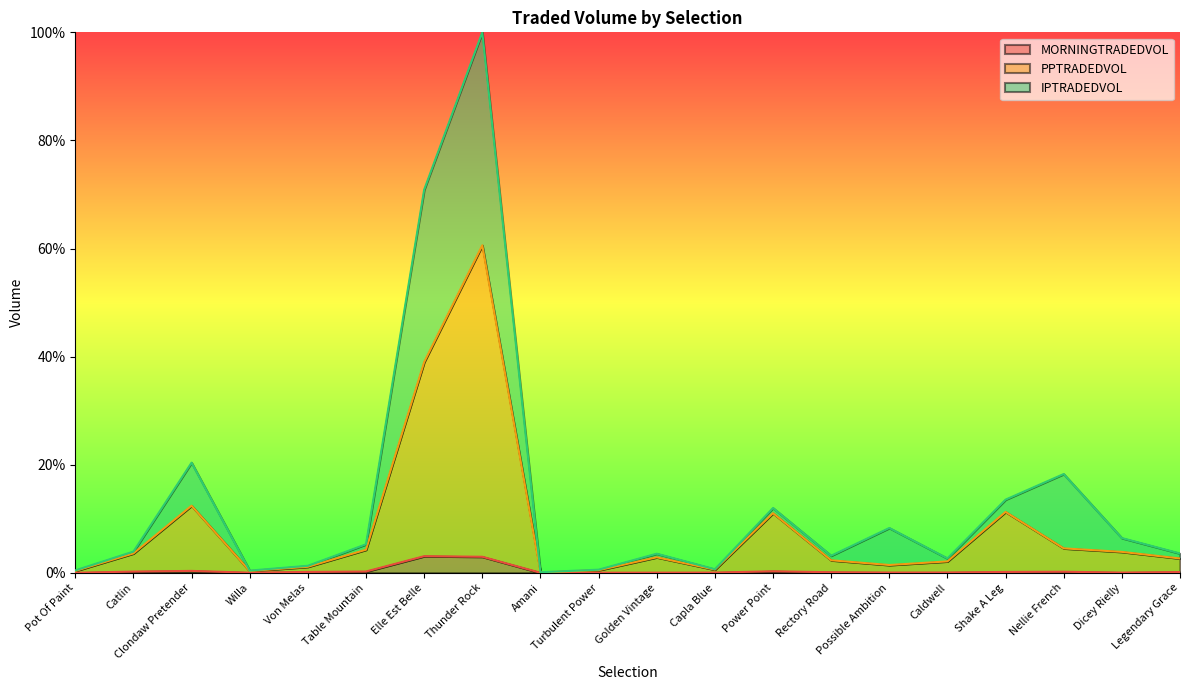

How many interior local peaks does the PPTRADEDVOL series have?

5